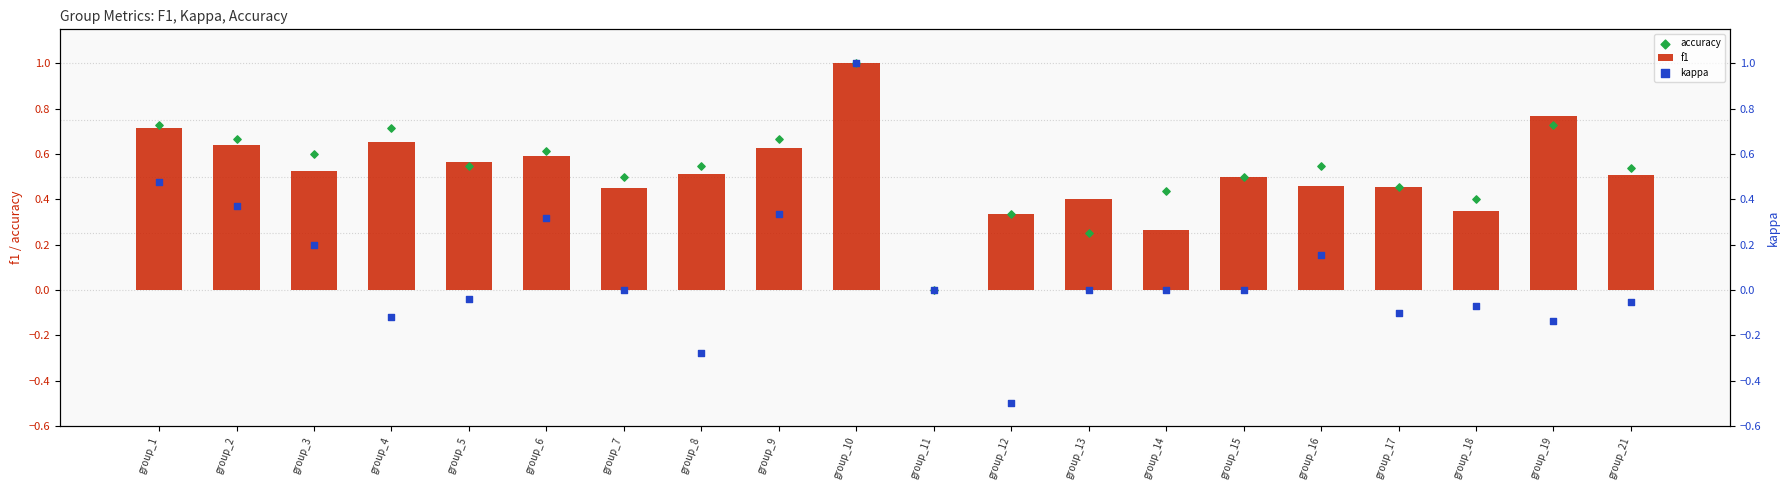

At how many categories does at least one series exceed 0?

19